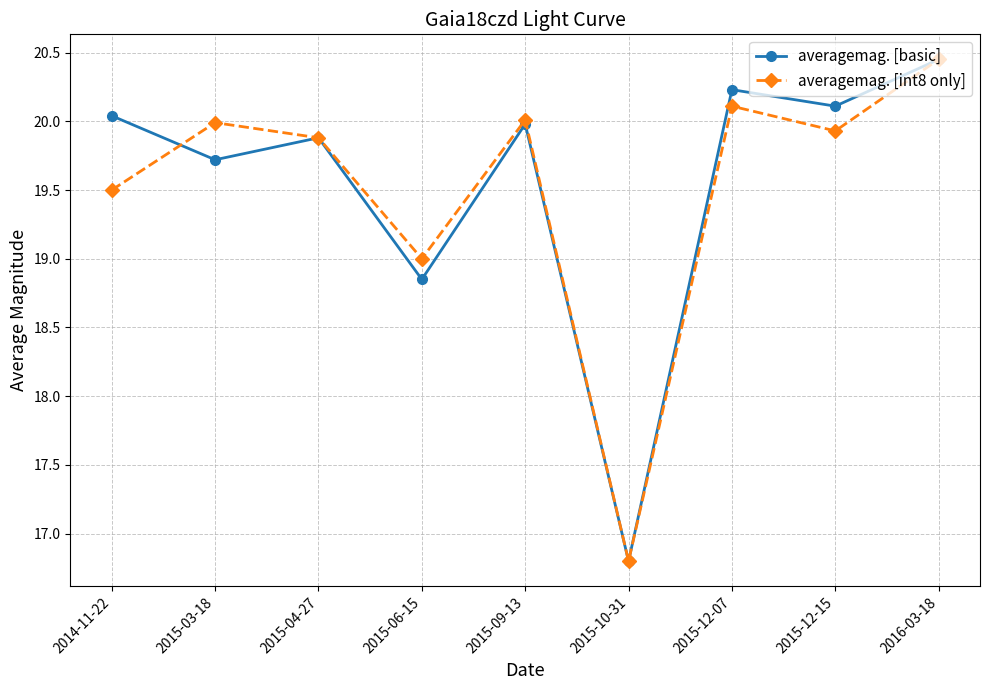

Rank the series at 2014-11-22 from lowest to highest value.

averagemag. [int8 only], averagemag. [basic]